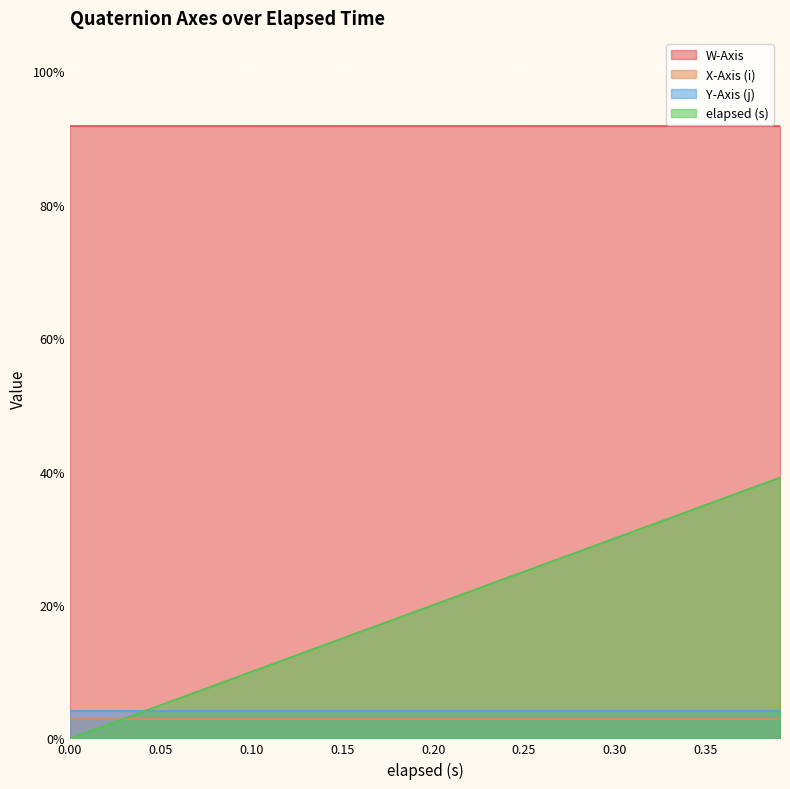

What is the average value of the W-Axis series?

0.9